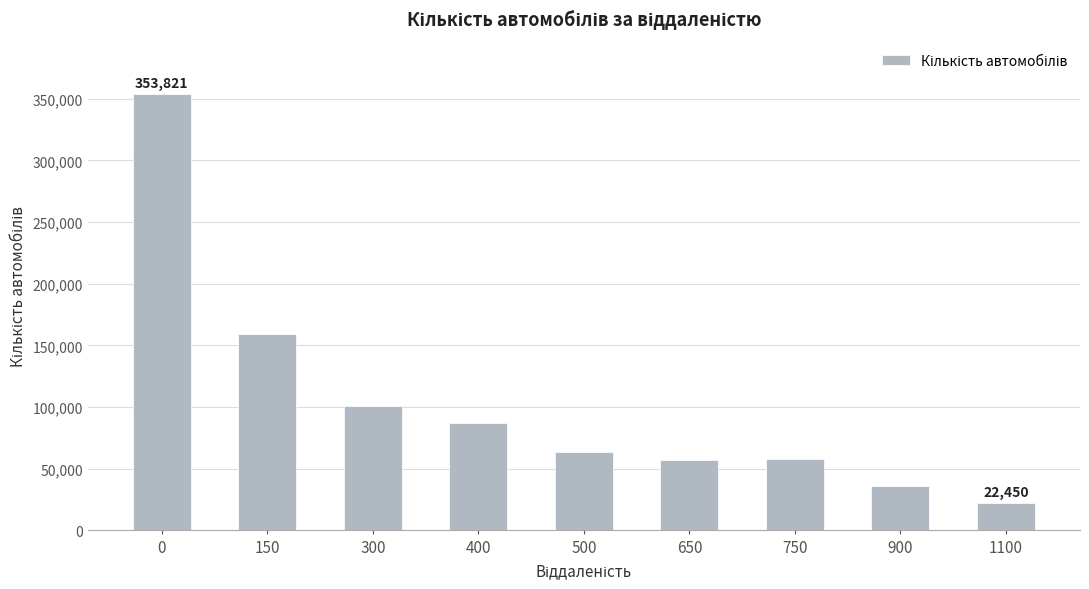

What is the sum of the values at 500 and 300?

164455